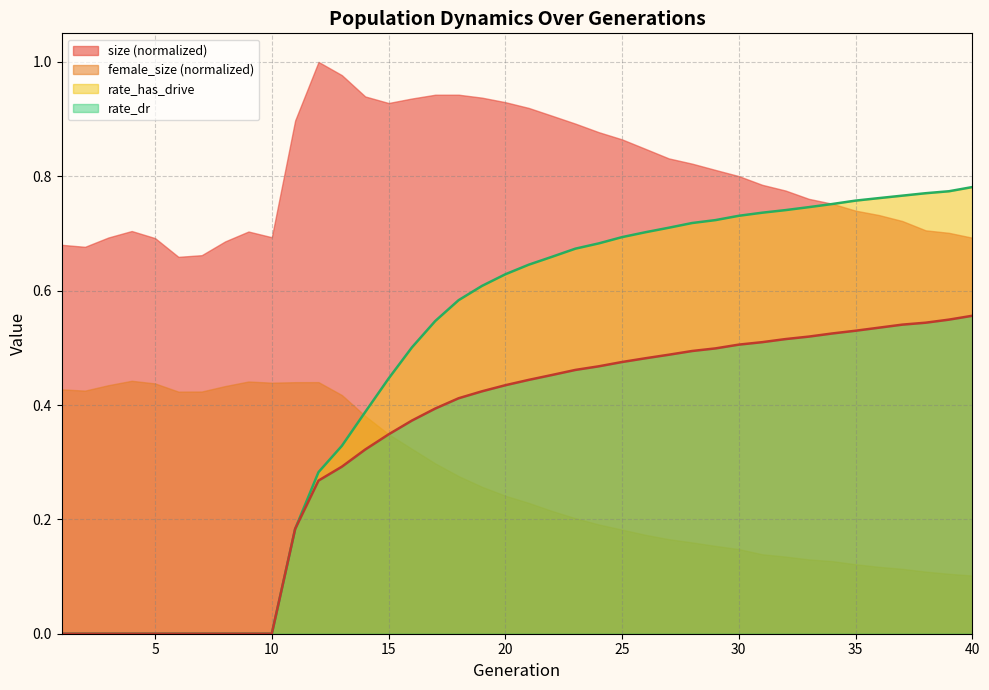

What are all the series names shown in the legend?

size (normalized), female_size (normalized), rate_has_drive, rate_dr